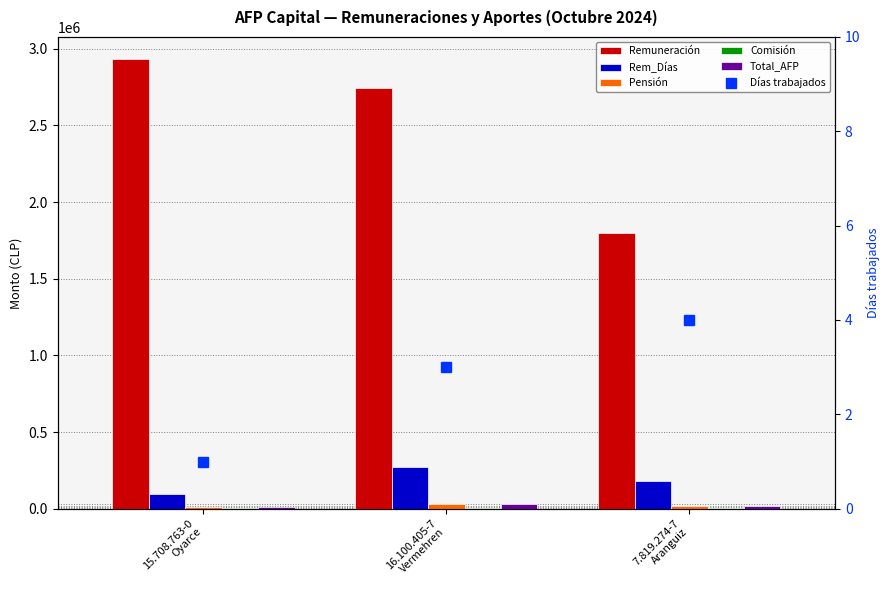

List the series in order of their peak value, lowest first.

Días trabajados, Comisión, Pensión, Total_AFP, Rem_Días, Remuneración